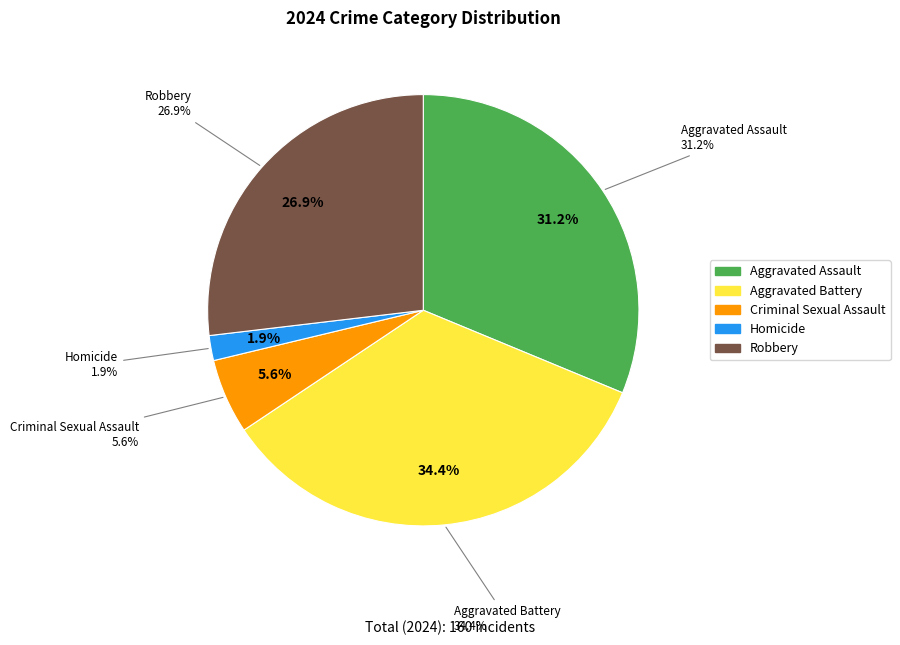

Is it true that Aggravated Battery is 41% of the pie?

False